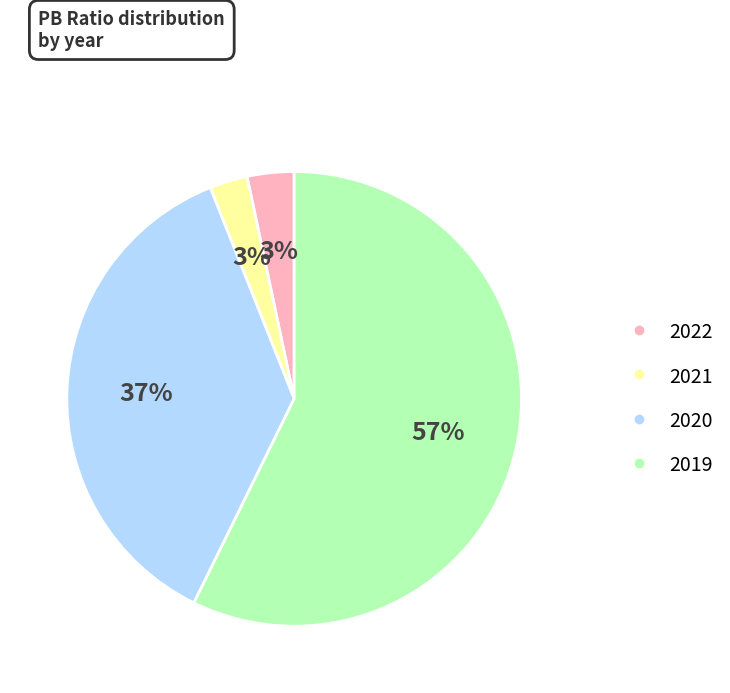

To the nearest percent, what percentage of the pie is 2020?

37%